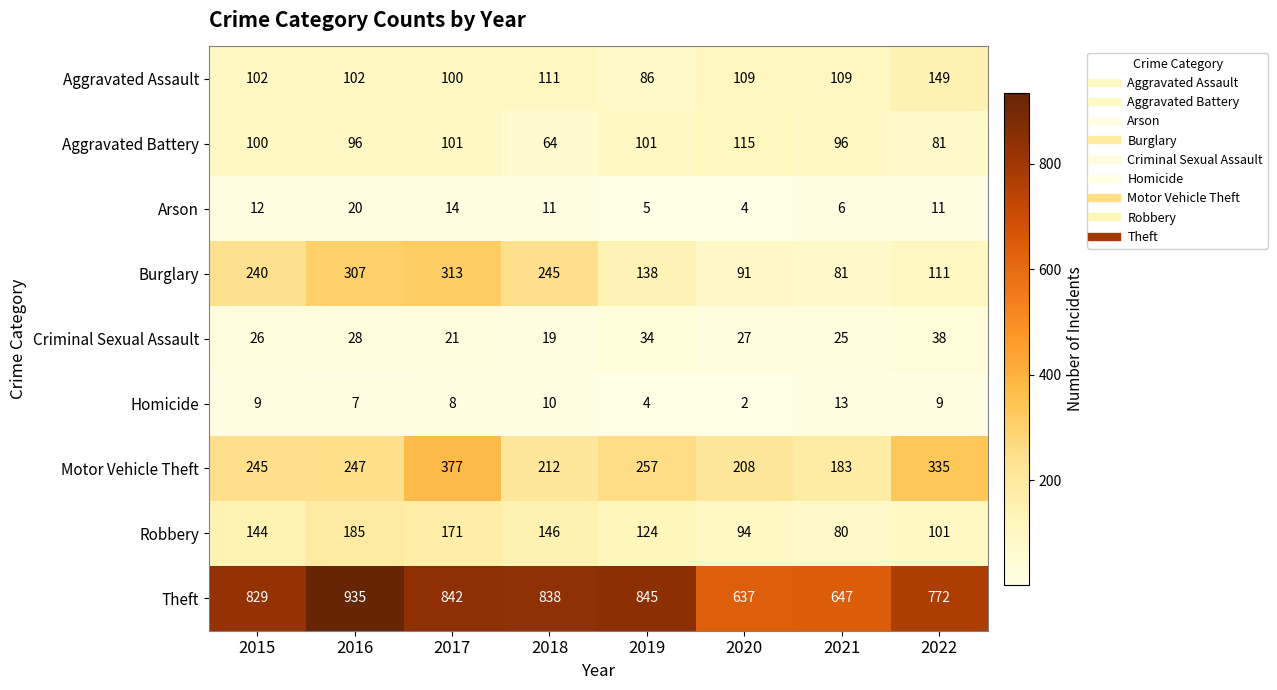

What is the average value of the Aggravated Battery series?

94